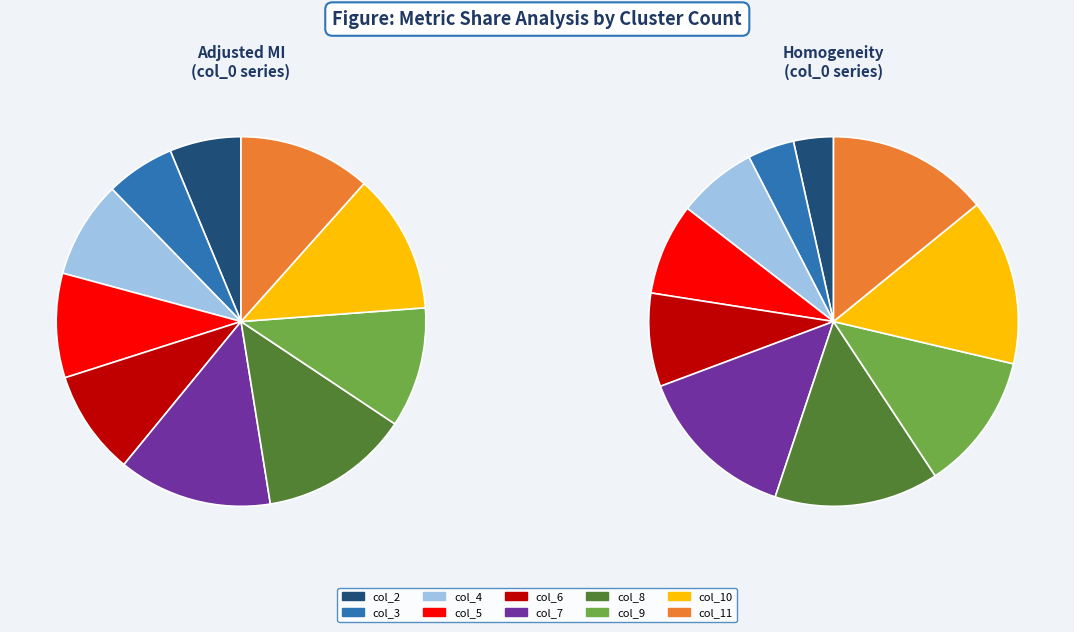

To the nearest percent, what is the difference between the 7 and 2 slice percentages?

7%